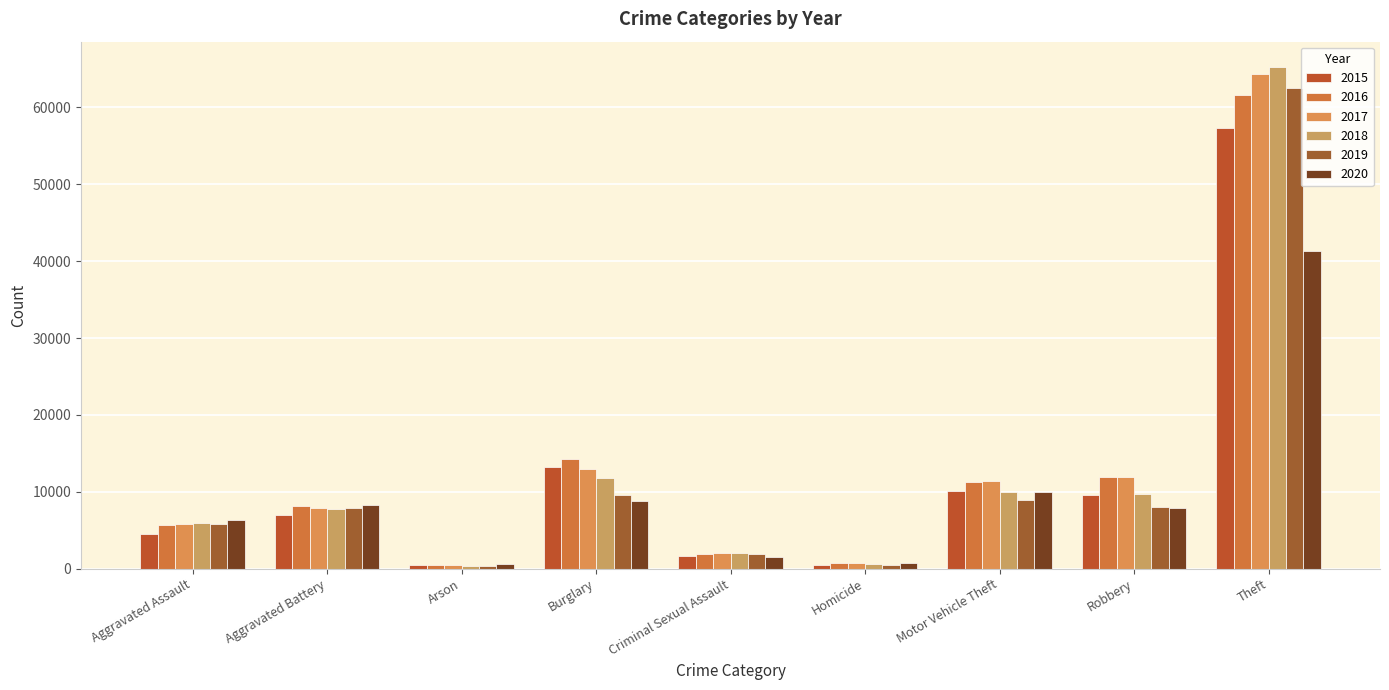

List the series in order of their peak value, lowest first.

2020, 2015, 2016, 2019, 2017, 2018